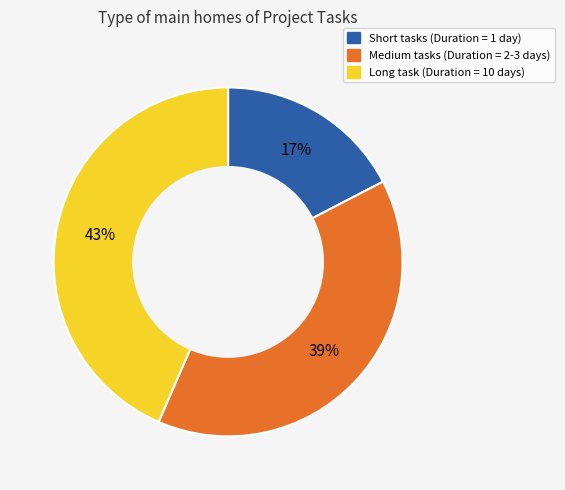

Is there a majority slice in this chart?

No